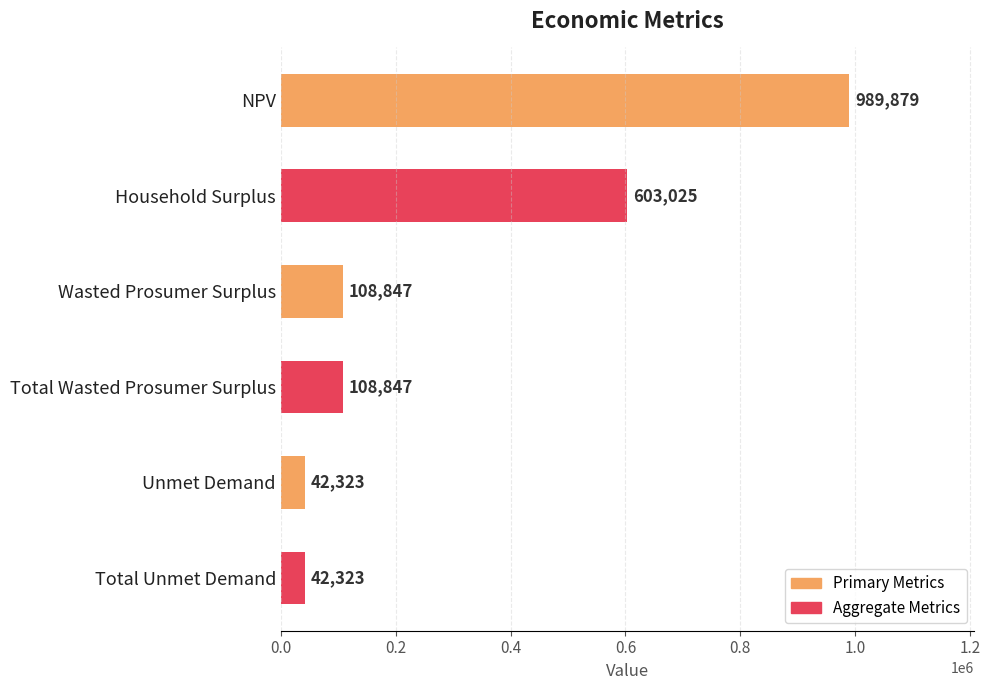

The chart shows a value of 246408.6 at Household Surplus. True or false?

False